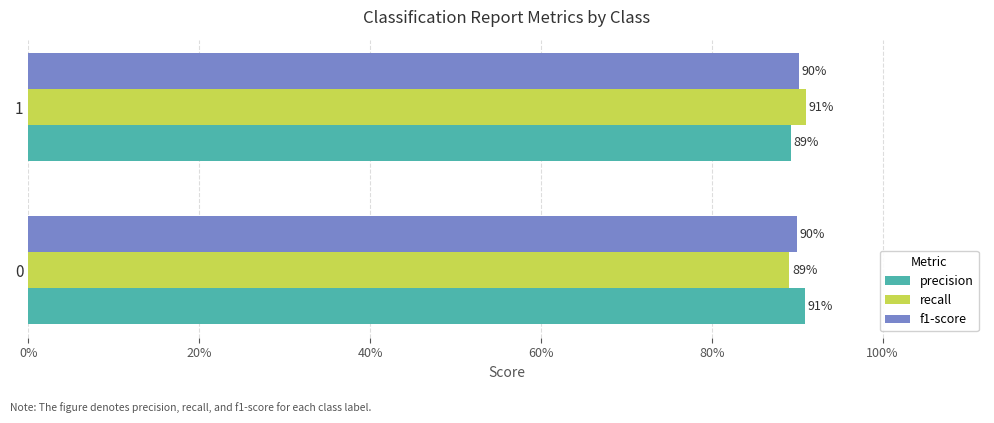

What are all the series names shown in the legend?

precision, recall, f1-score